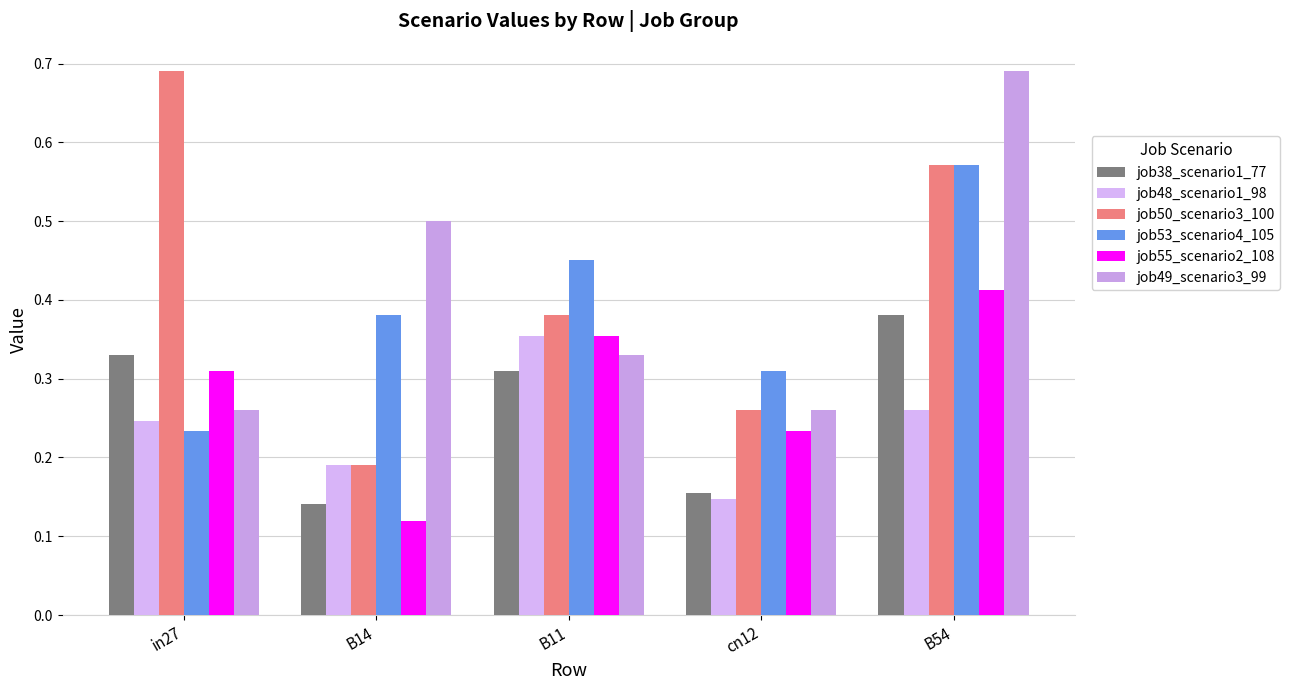

Reading left to right, transcribe all the data shown in this chart.

job38_scenario1_77: 0.3	0.1	0.3	0.2	0.4
job48_scenario1_98: 0.2	0.2	0.4	0.1	0.3
job50_scenario3_100: 0.7	0.2	0.4	0.3	0.6
job53_scenario4_105: 0.2	0.4	0.5	0.3	0.6
job55_scenario2_108: 0.3	0.1	0.4	0.2	0.4
job49_scenario3_99: 0.3	0.5	0.3	0.3	0.7